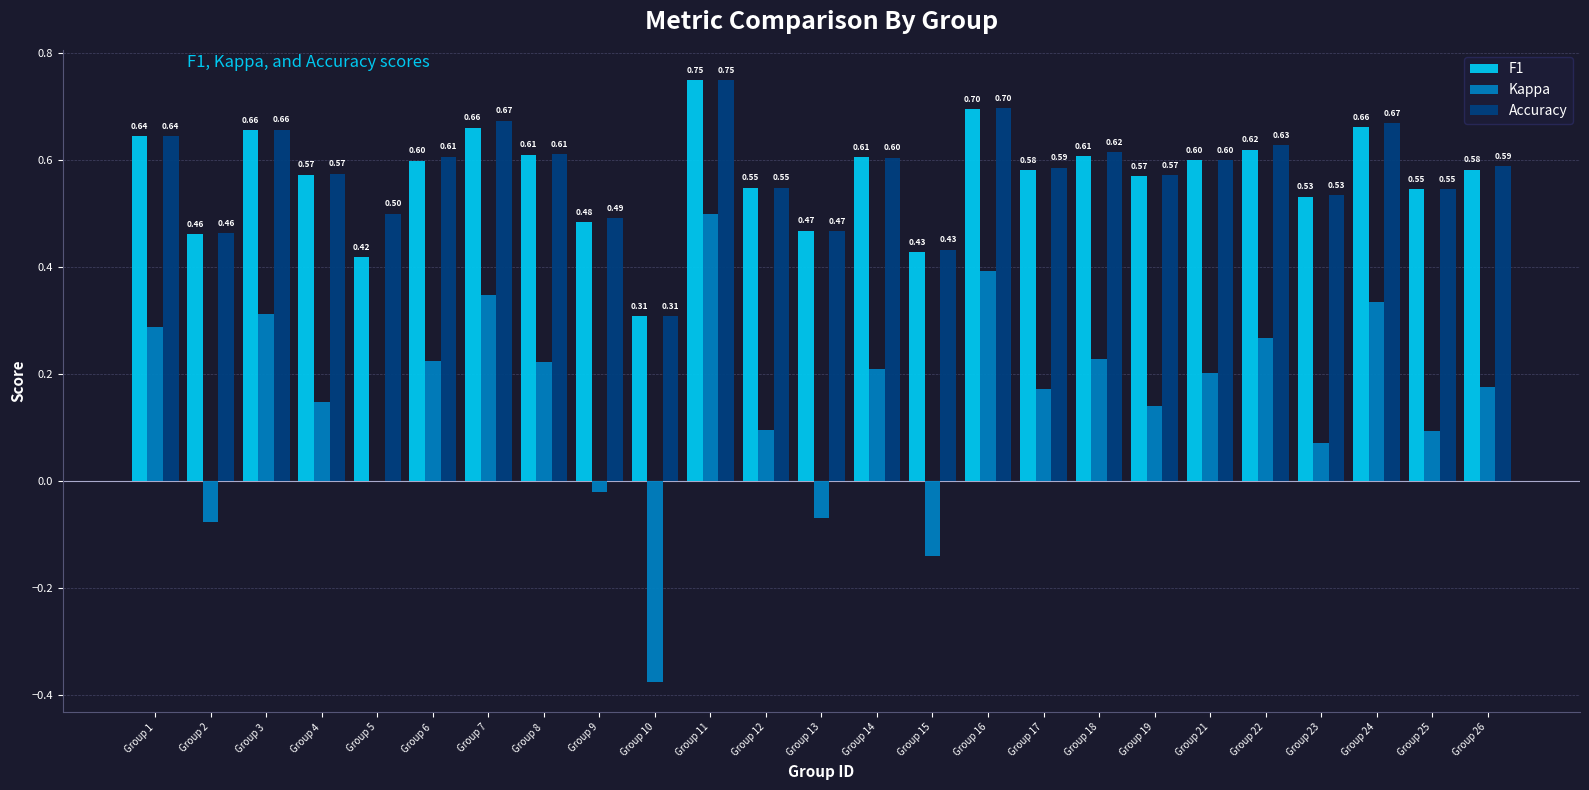

At which category does the chart reach its peak across all series?

Group 11